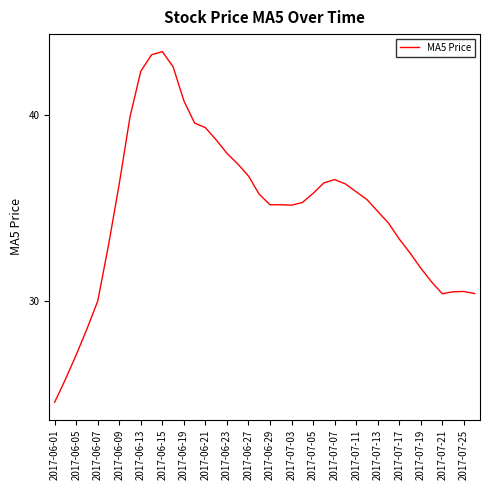

What is the difference between the maximum and minimum values?

18.8